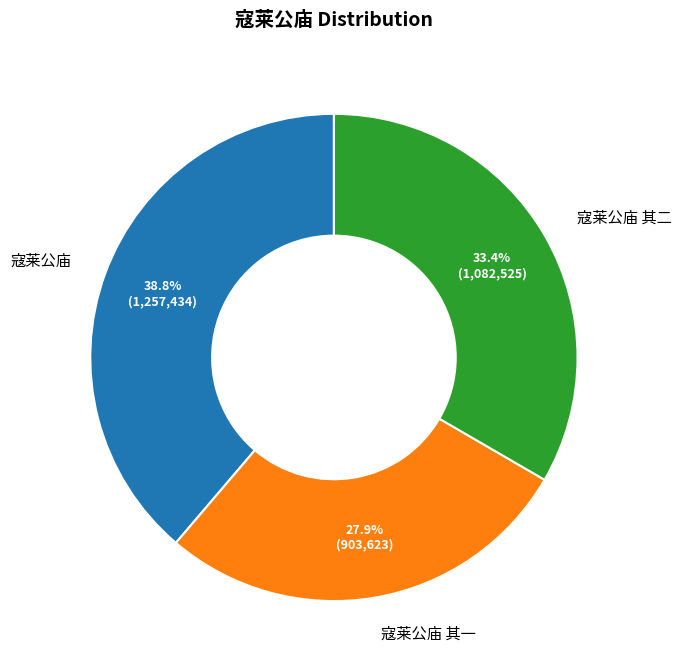

To the nearest percent, what percentage of the pie is 寇莱公庙 其一?

28%